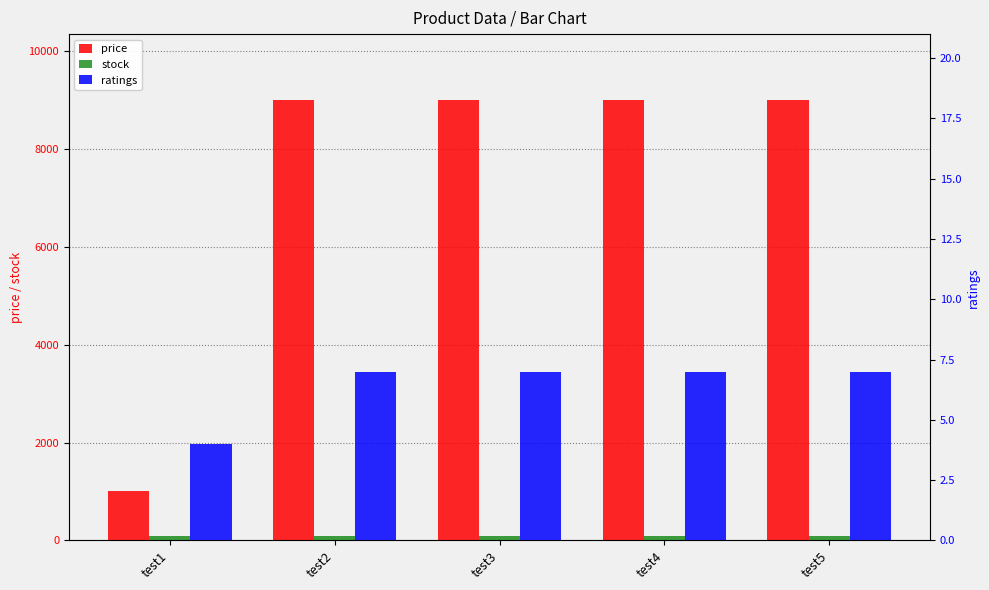

What is the maximum value shown in the chart?

9000